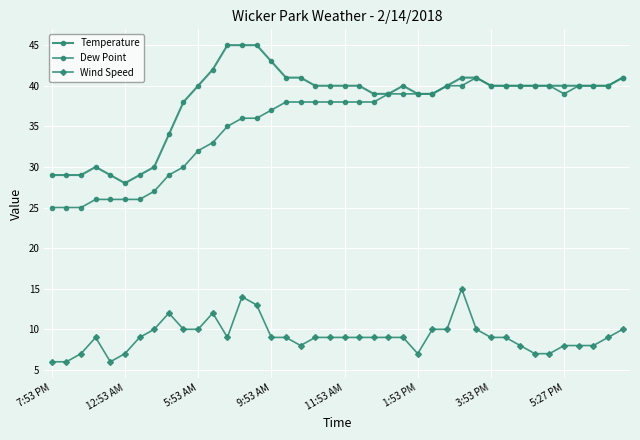

True or false: Temperature and Dew Point intersect in this chart.

False